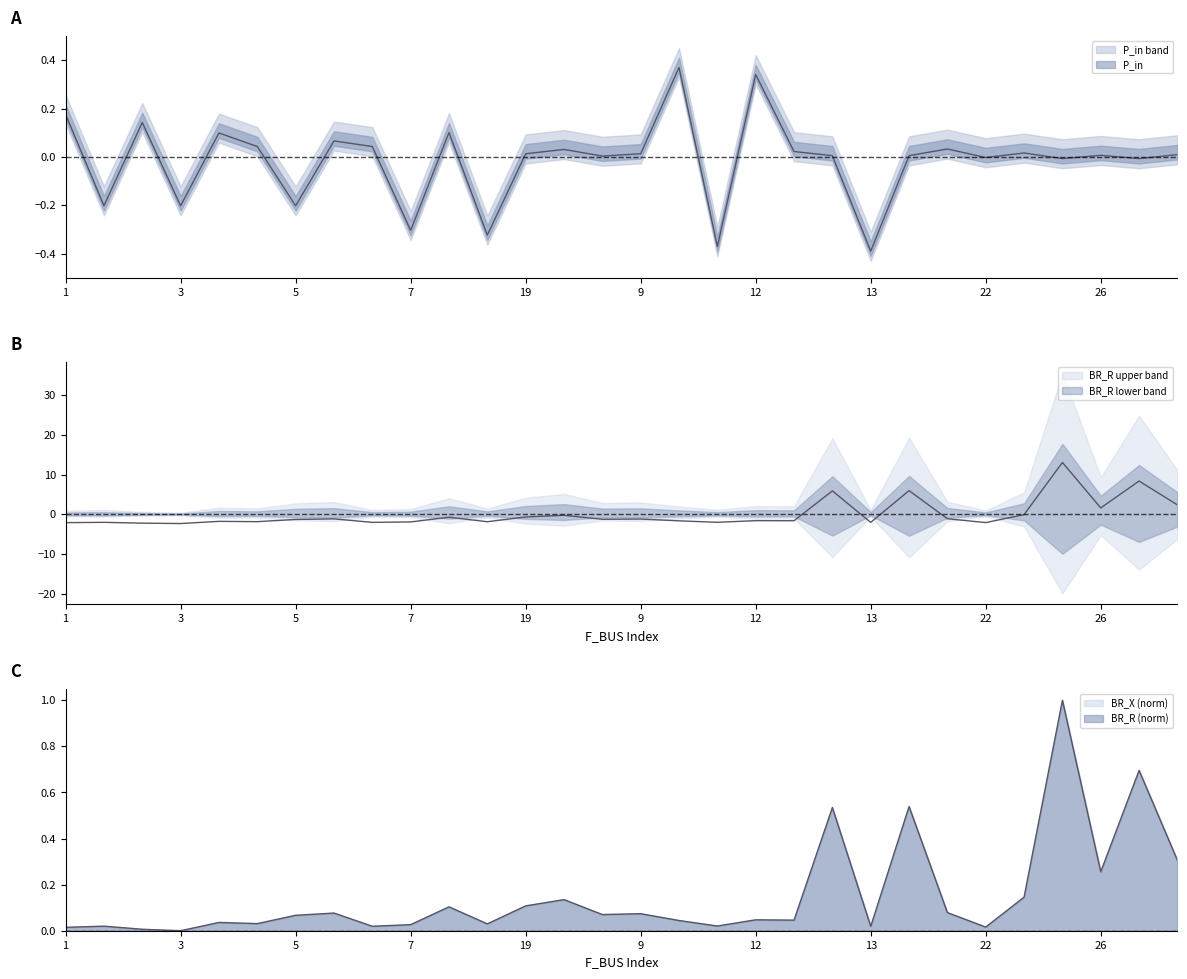

Rank the series at 10 from highest to lowest value.

P_in, BR_X, BR_R